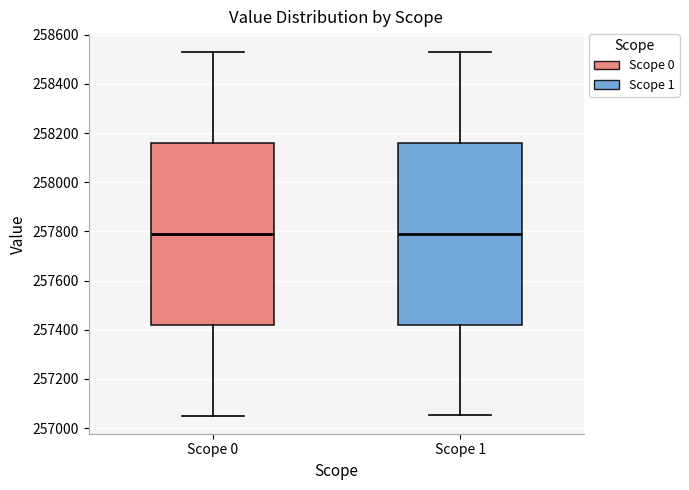

Reading left to right, read every box against the y-axis: the position of its median line, the range the box covers, and the ends of its whiskers. The values are not printed on the chart, so give them approximately, as read against the axis.

Scope 0: median 257780, box 257420 to 258160, whiskers 257060 to 258520
Scope 1: median 257780, box 257420 to 258160, whiskers 257060 to 258520